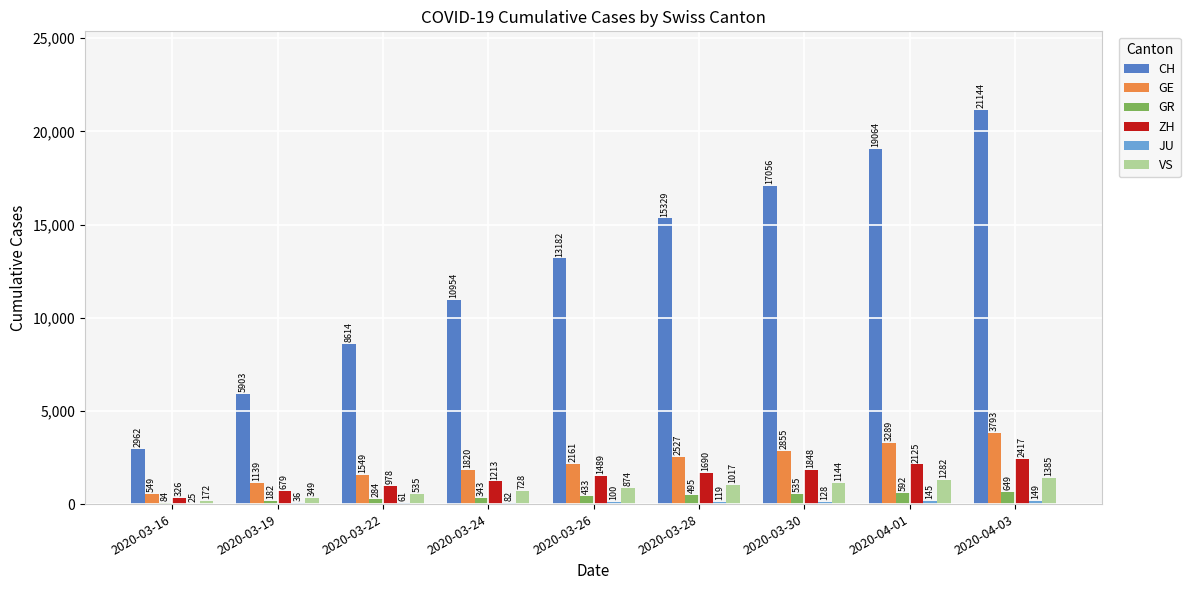

What is the greatest value displayed?

21144